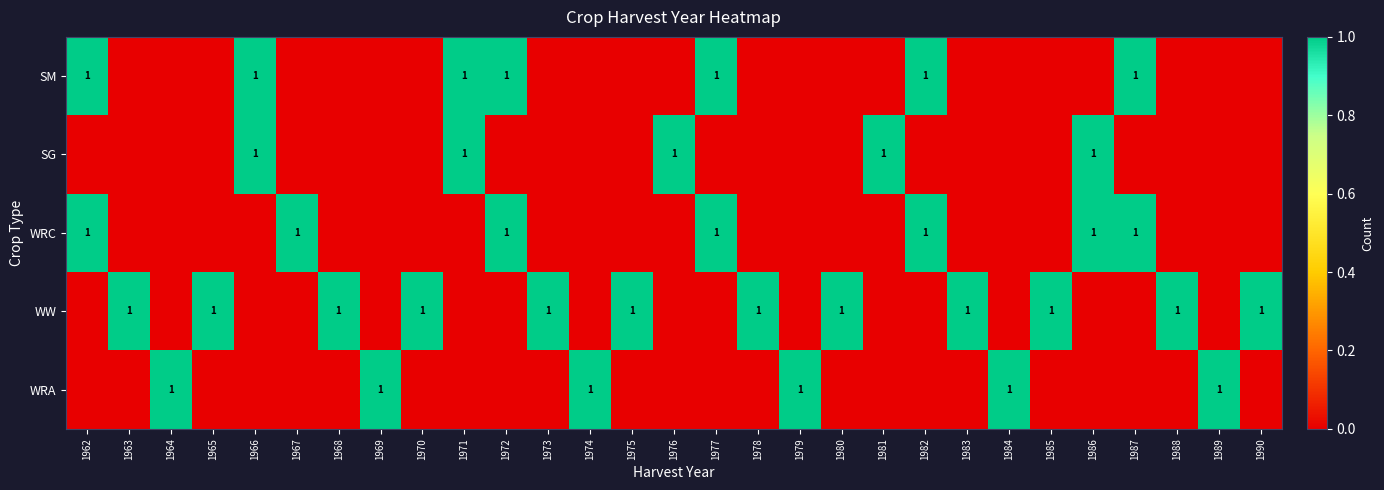

The value of SG at 1986 is 0. True or false?

False